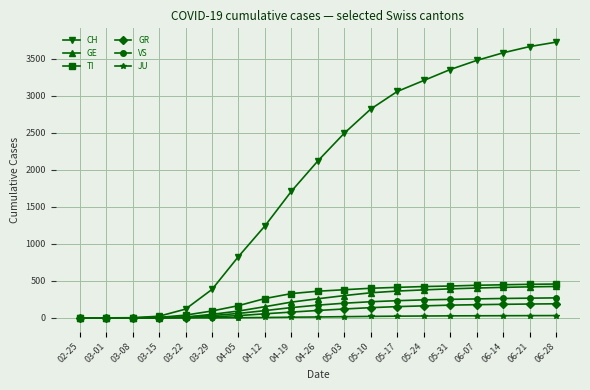

What is the difference between the VS values at 05-17 and 03-08?

232